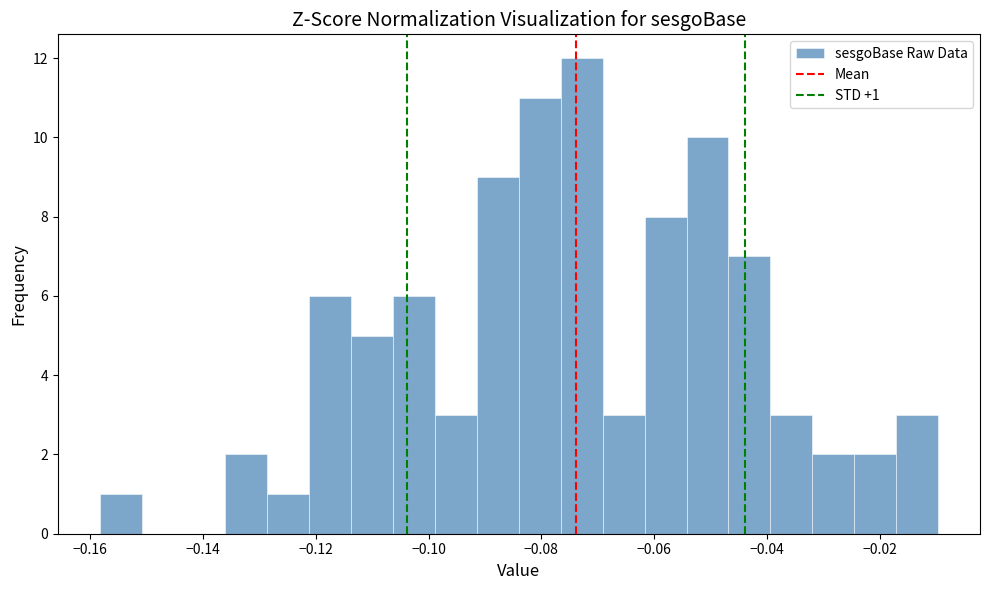

Around what value on the x-axis is the tallest bar? Give the approximate position of its centre, as read against the axis.

-0.072